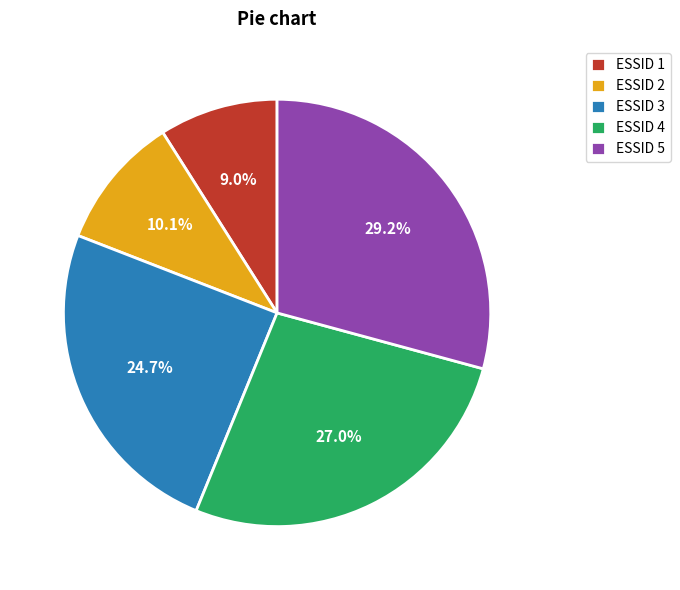

Rank the categories by value from highest to lowest.

ESSID 5, ESSID 4, ESSID 3, ESSID 2, ESSID 1